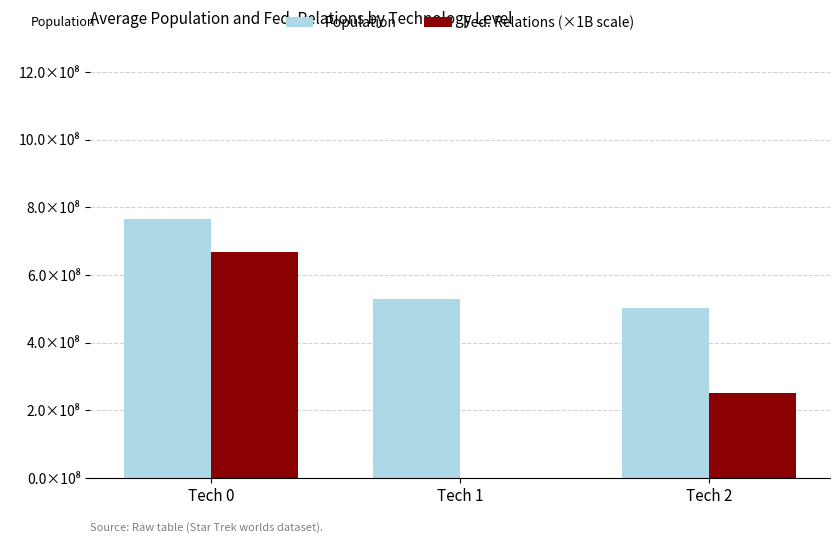

Reading left to right, transcribe all the data shown in this chart.

Population: Tech 0=766484345.3	Tech 1=527752515.5	Tech 2=501271868.2
Fed. Relations (×1B scale): Tech 0=667000000.0	Tech 1=0.0	Tech 2=250000000.0